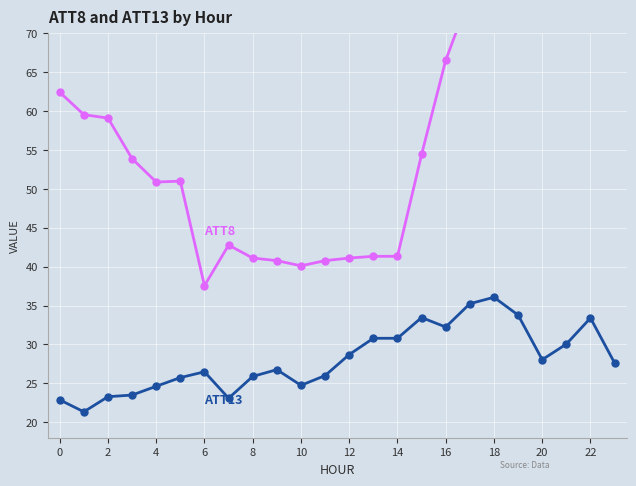

How many lines are shown in the chart?

2